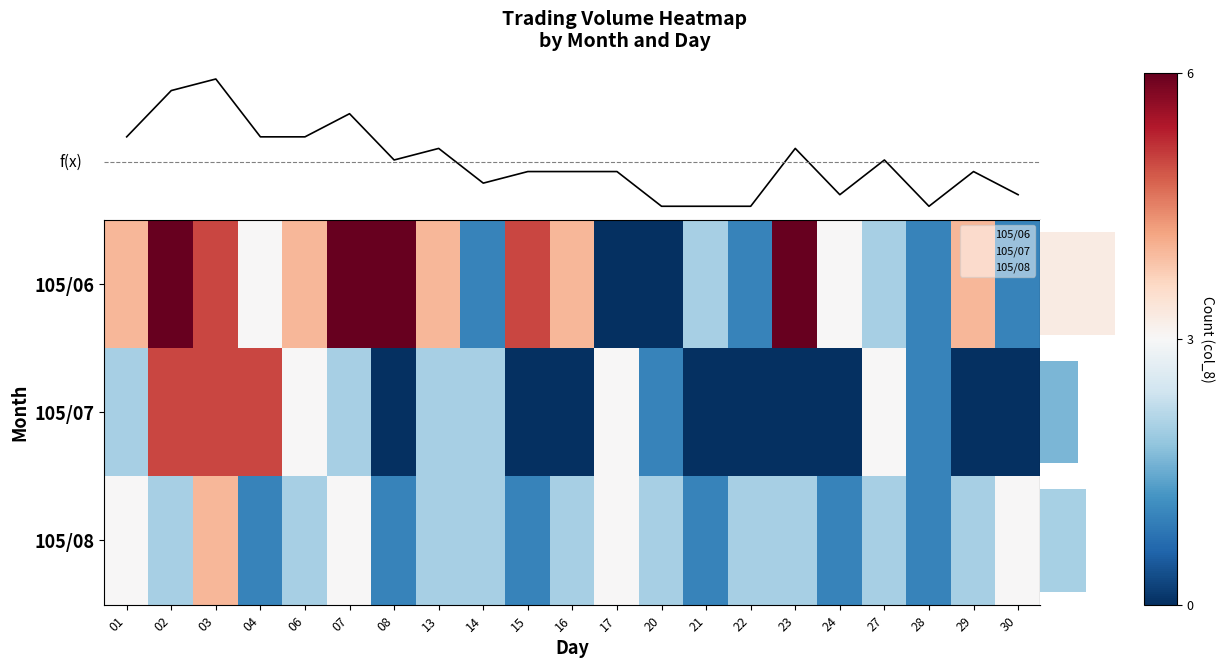

List the series in order of their overall mean, lowest first.

105/07, 105/08, 105/06